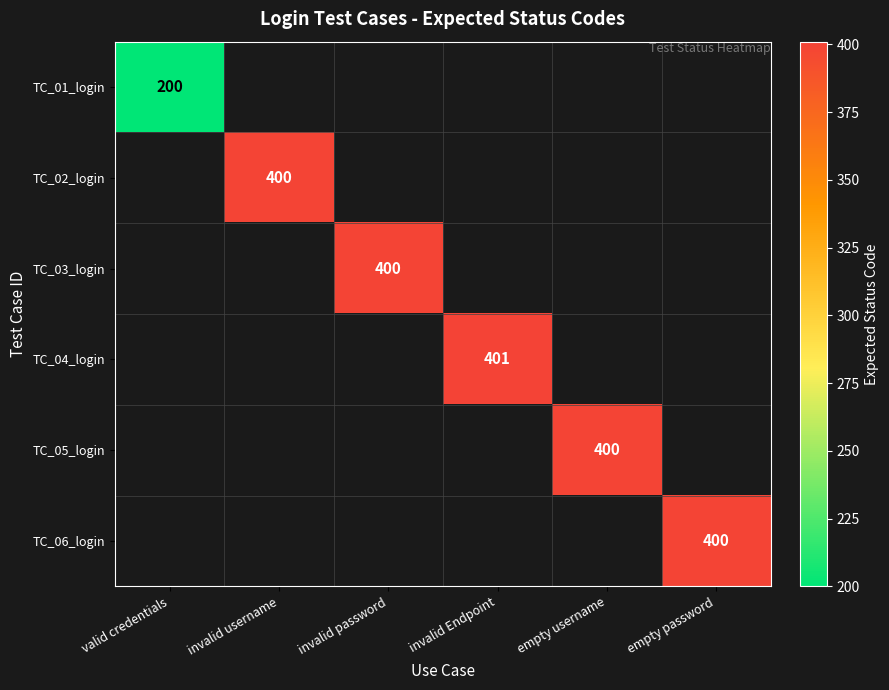

What is the minimum value shown in the chart?

200.0